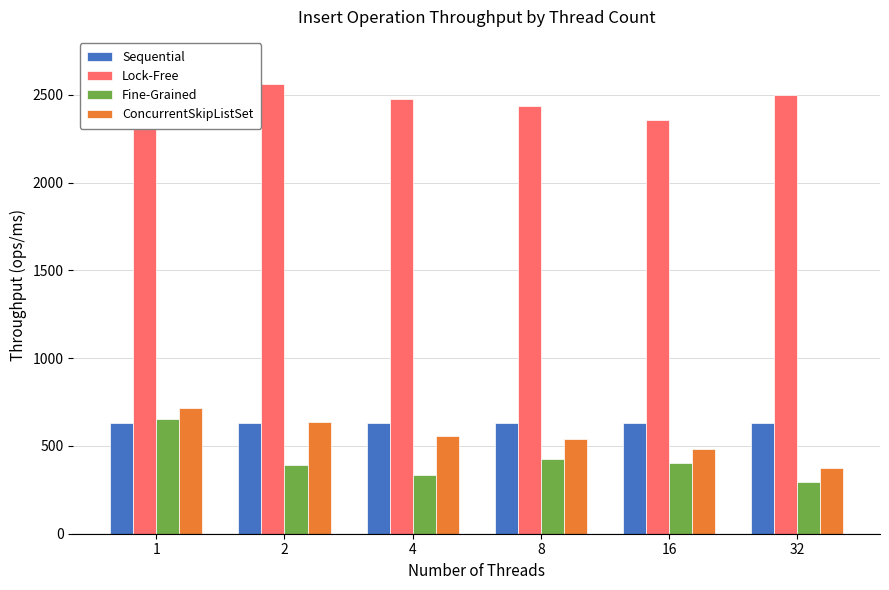

Which series has the largest total across all categories?

Lock-Free